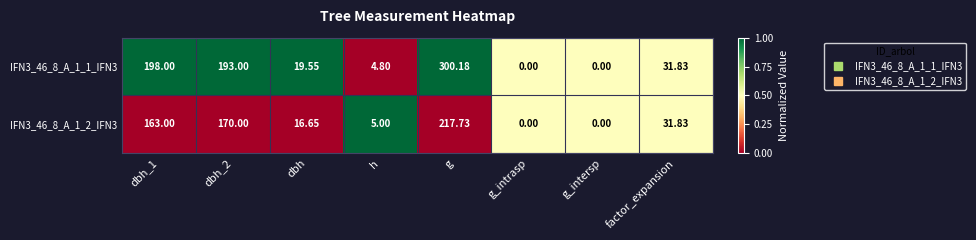

At which category is the sum across all series the highest?

g